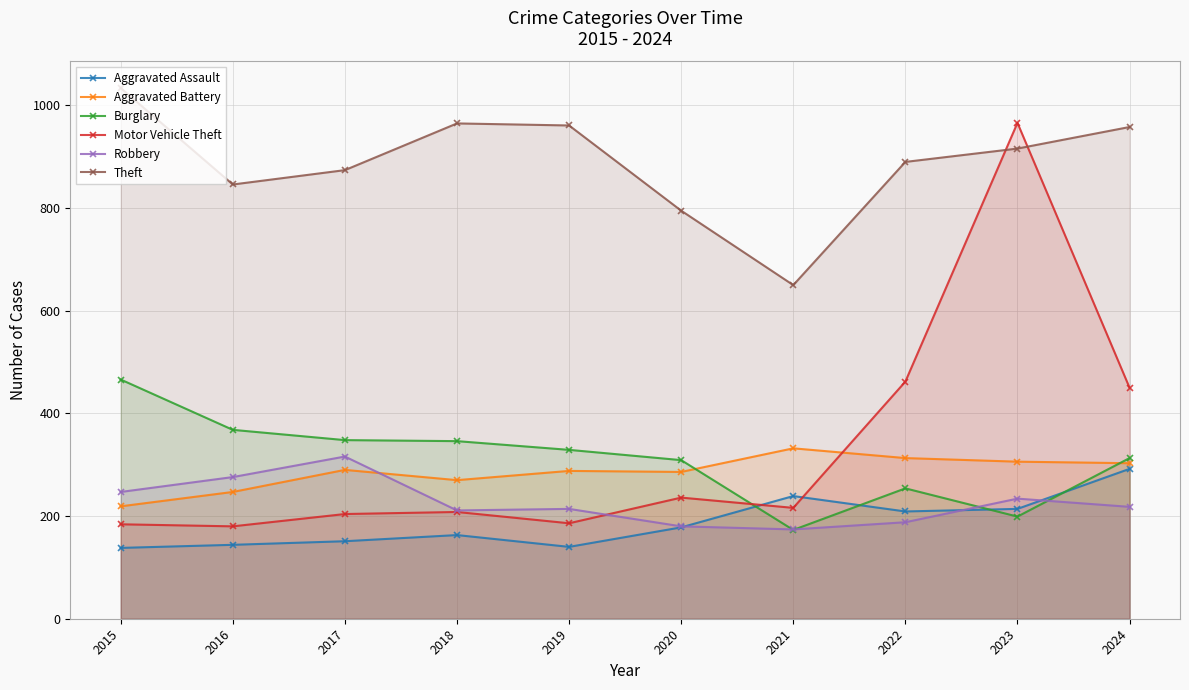

Where is the first local maximum for Aggravated Assault?

2018